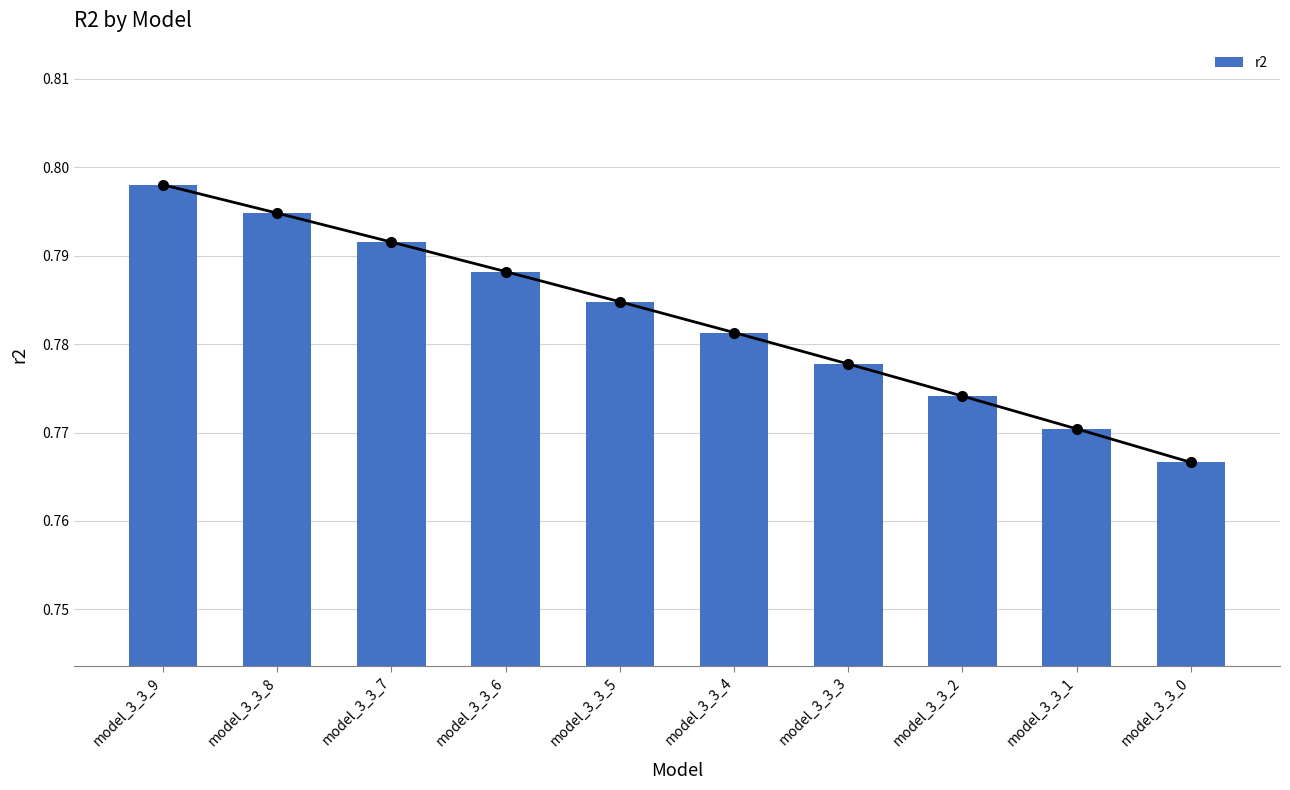

Rank the categories by value from highest to lowest.

model_3_3_9, model_3_3_8, model_3_3_7, model_3_3_6, model_3_3_5, model_3_3_4, model_3_3_3, model_3_3_2, model_3_3_1, model_3_3_0